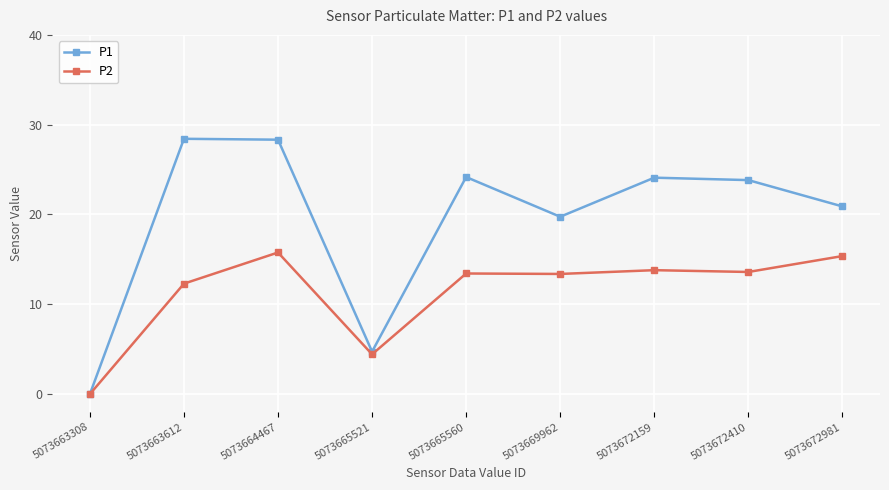

What is the spread (max minus min) of values at 5073672410?

10.2